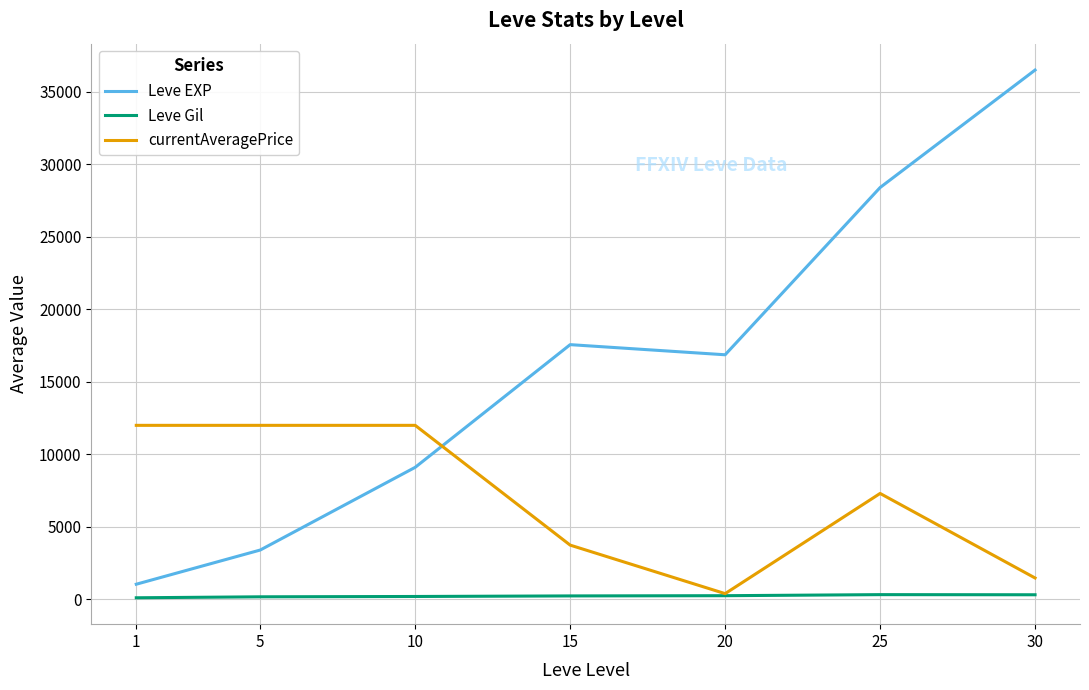

How many intersections are there between Leve EXP and currentAveragePrice?

1